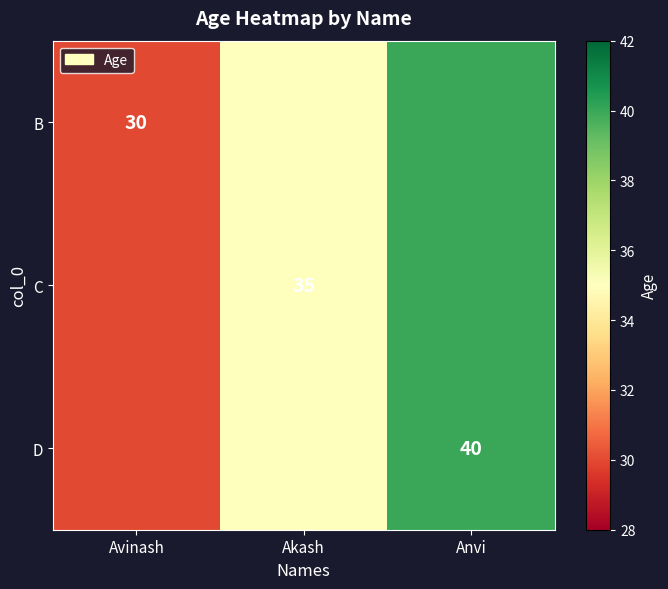

What is the total value across all series at Anvi?

120